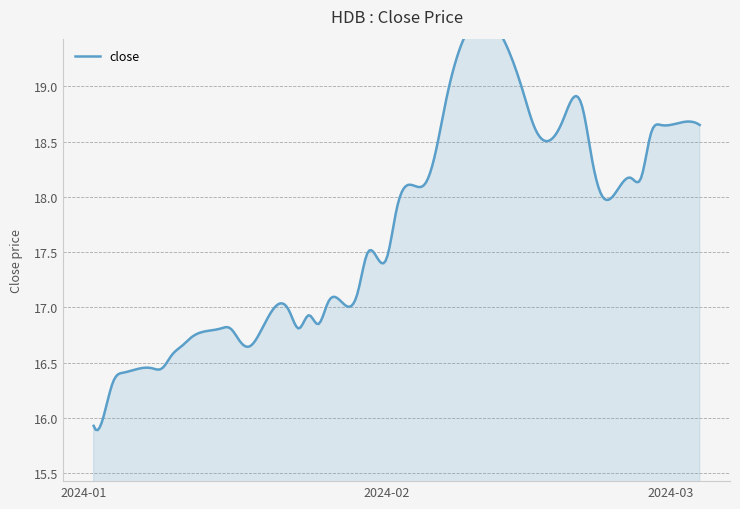

How many values are below 17?

18